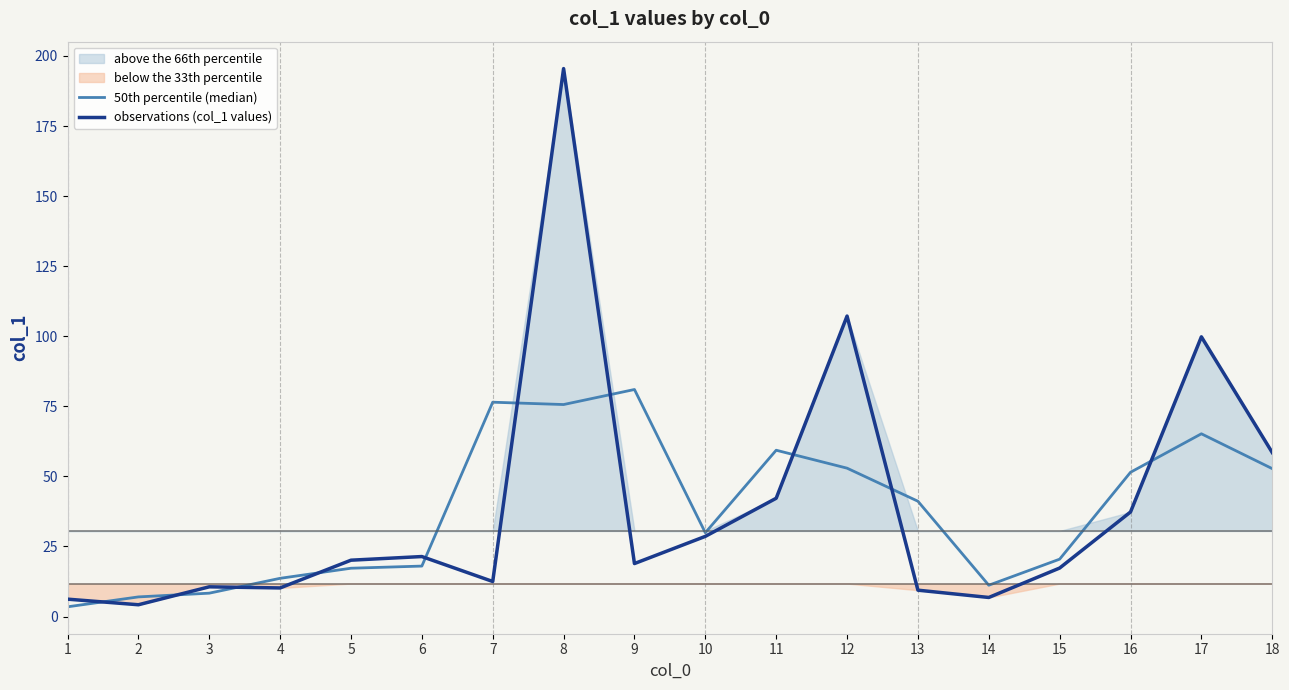

Reading left to right, transcribe all the data shown in this chart.

50th percentile (median): 3.5	7.0	8.3	13.6	17.2	18.0	76.5	75.6	81.0	29.9	59.3	52.9	41.1	11.2	20.5	51.5	65.2	52.8
observations (col_1 values): 6.2	4.2	10.6	10.2	20.1	21.4	12.5	195.5	18.9	28.6	42.2	107.2	9.4	6.8	17.3	37.3	99.8	58.5